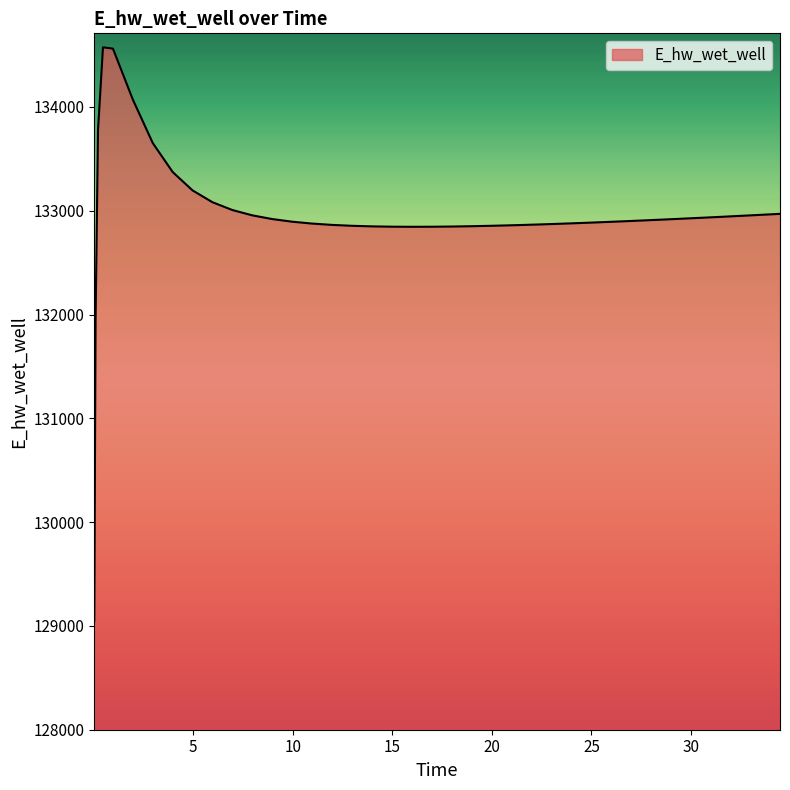

What is the difference between the maximum and minimum values?

5524.3